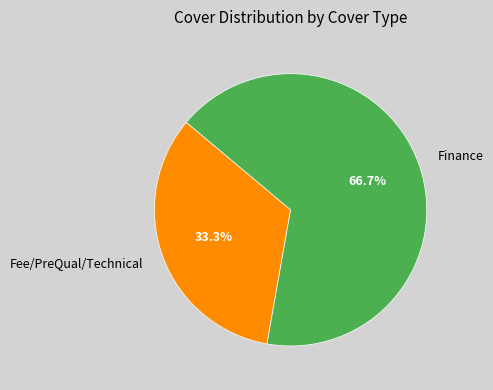

Combined, do Fee/PreQual/Technical and Finance account for over 50%?

Yes